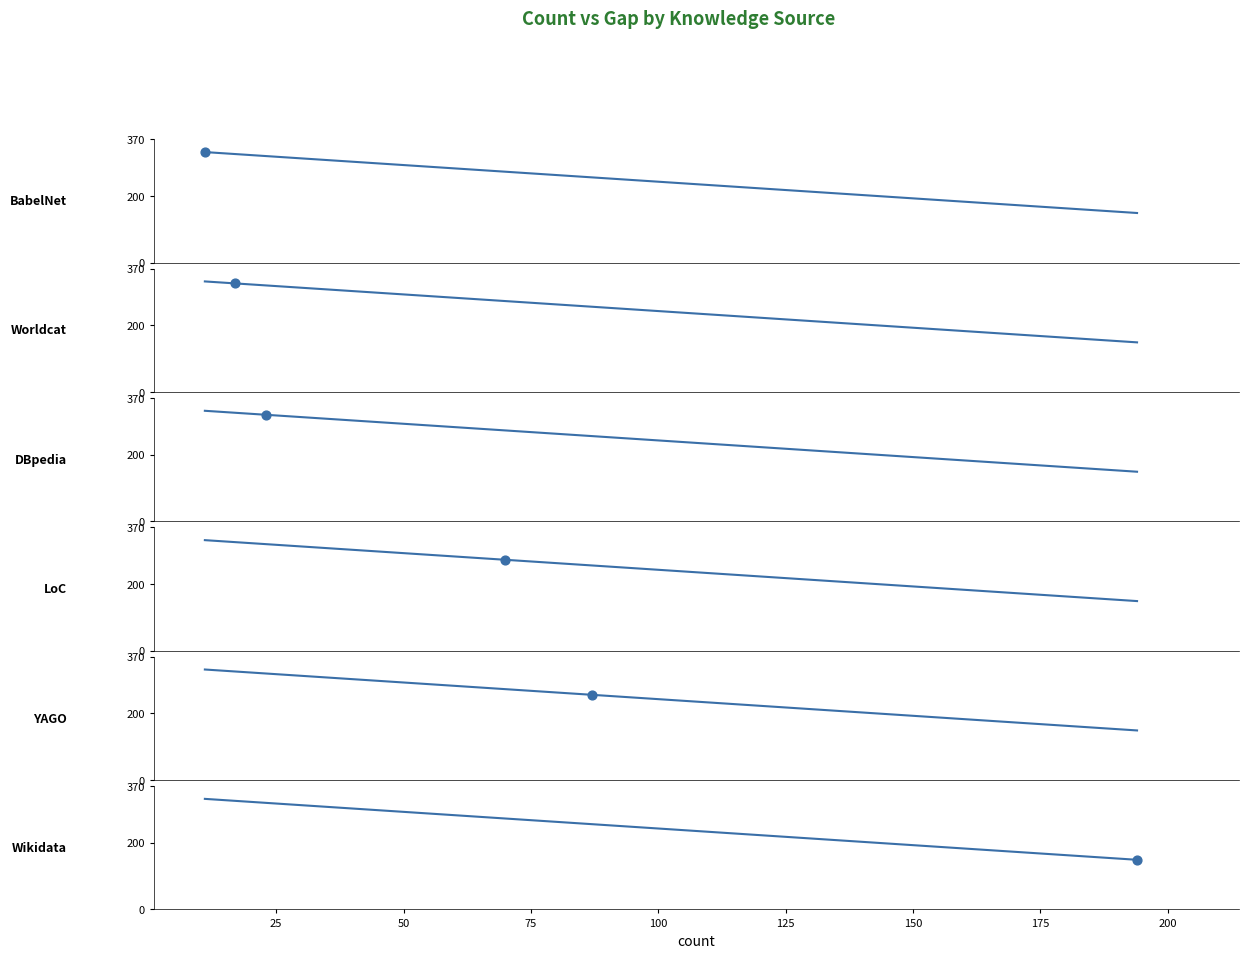

Which series contains the highest Y value?

BabelNet